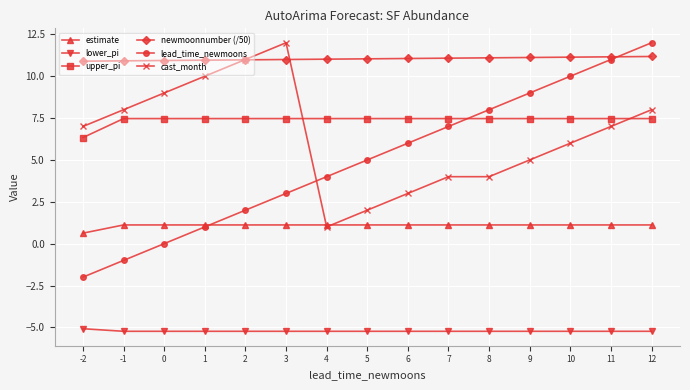

What are all the series names shown in the legend?

estimate, lower_pi, upper_pi, newmoonnumber (/50), lead_time_newmoons, cast_month